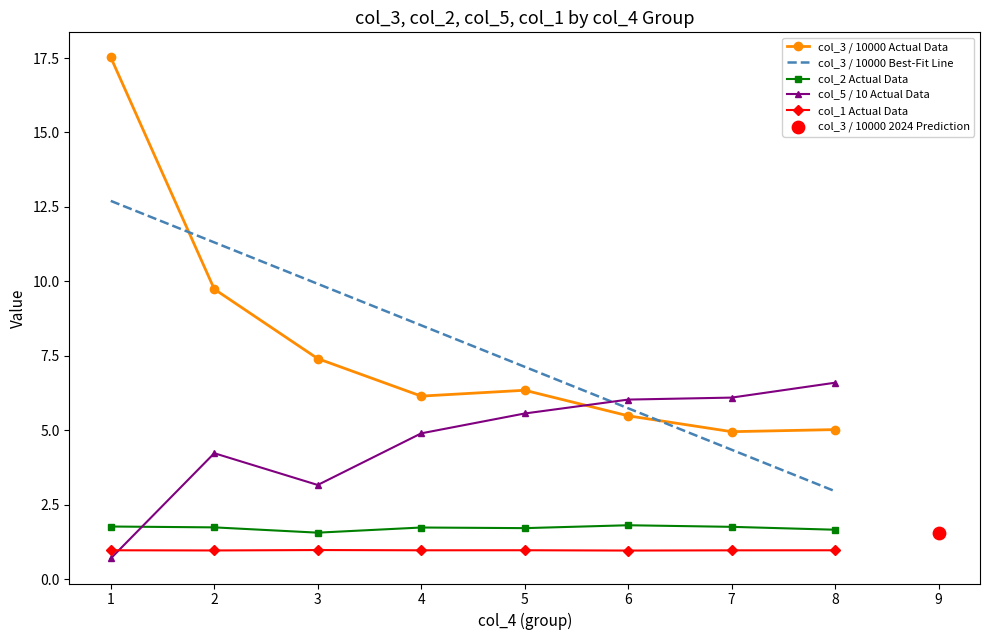

Which series contains the highest Y value?

col_3 / 10000 Actual Data